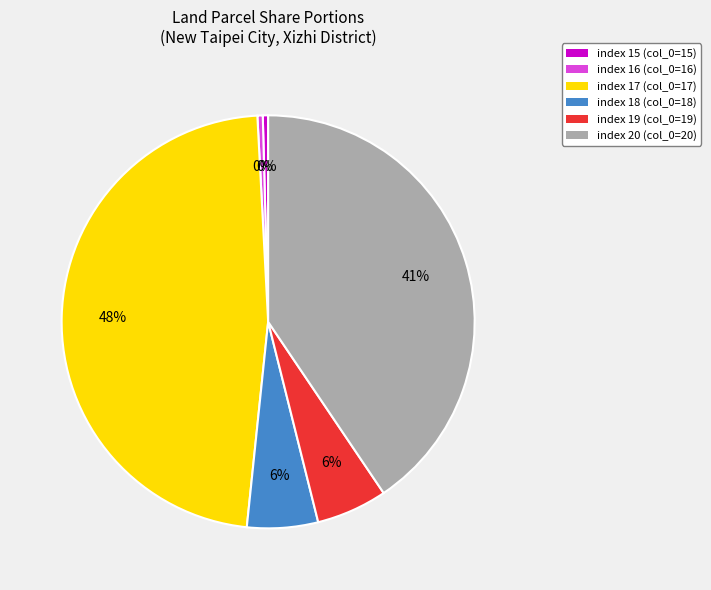

Is it true that index 18 is 6% of the pie?

True